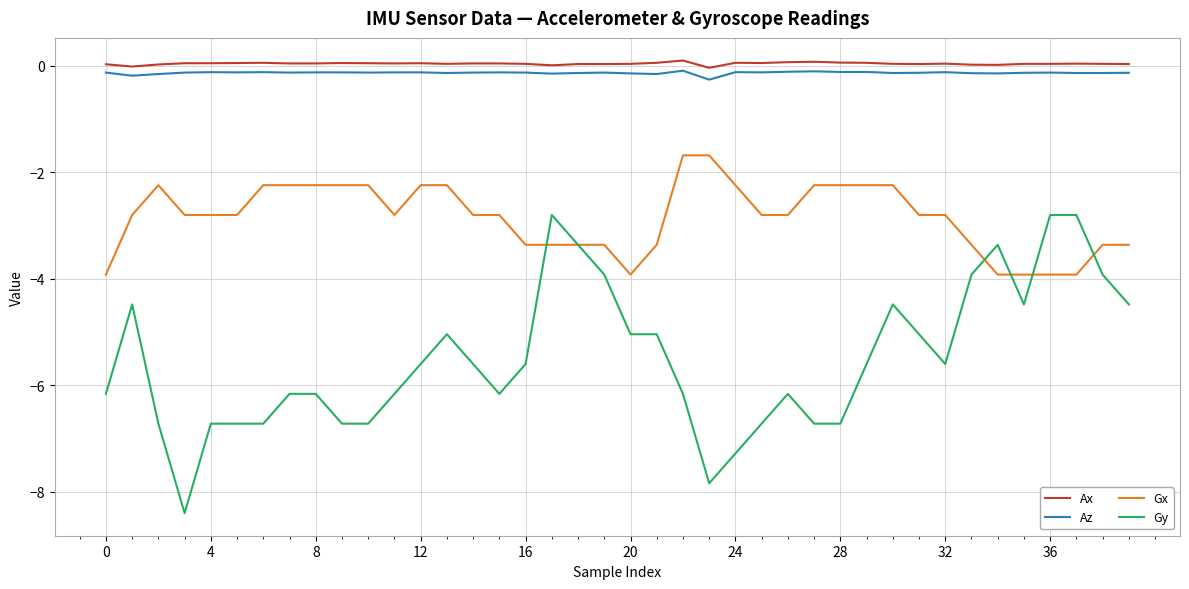

Which series has the largest range (max minus min)?

Gy